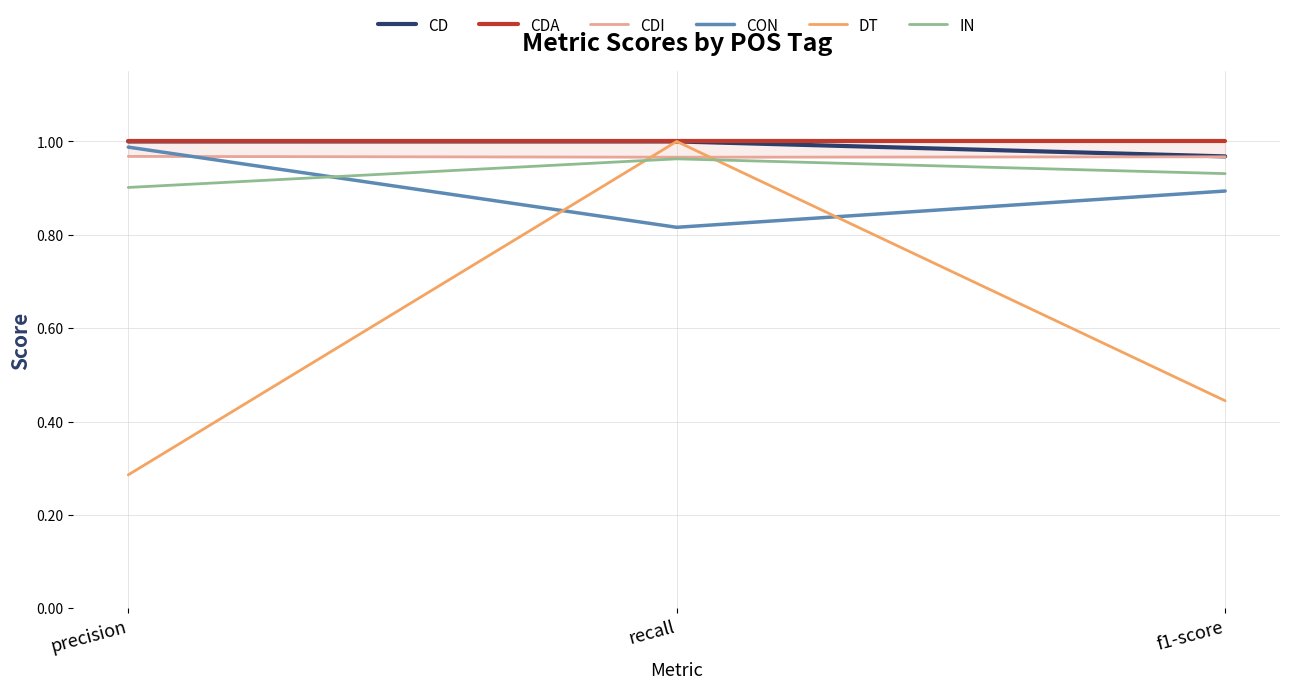

Is it true that CDA equals 1.0 at precision?

True